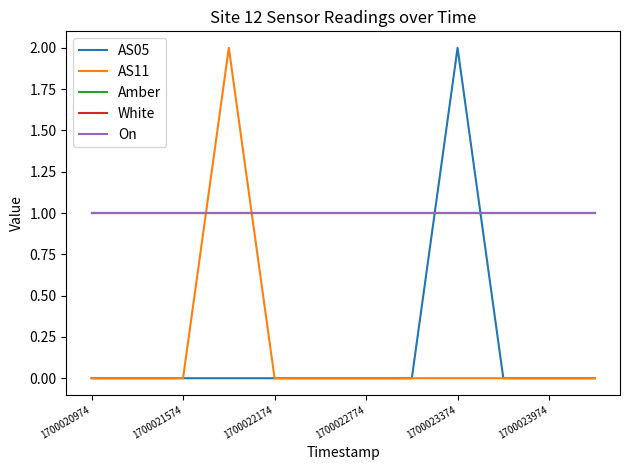

Does the chart have visible grid lines?

No